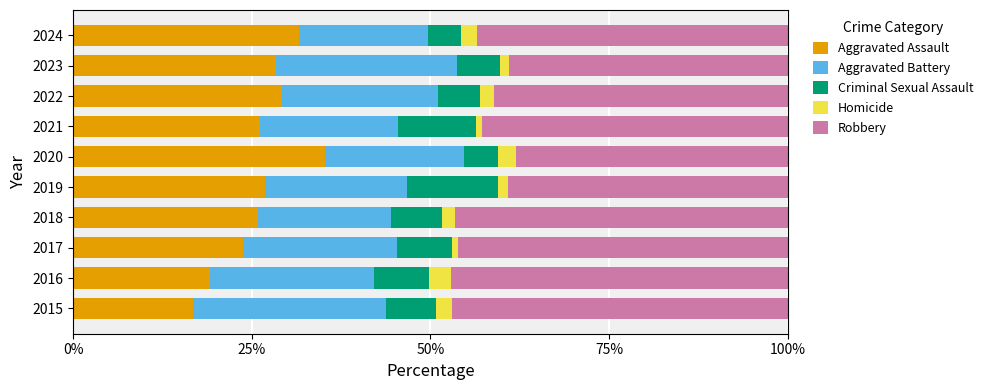

True or false: Aggravated Assault has a value of 42.4 at 2024.

False